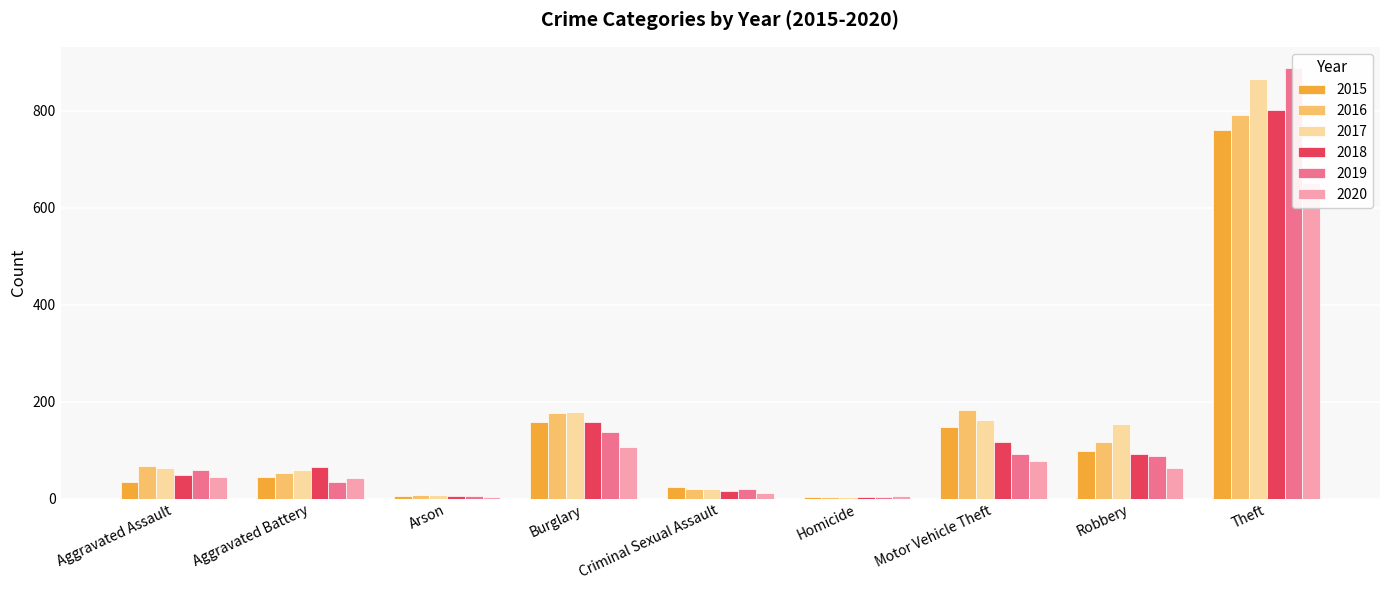

Which series has the largest total across all categories?

2017